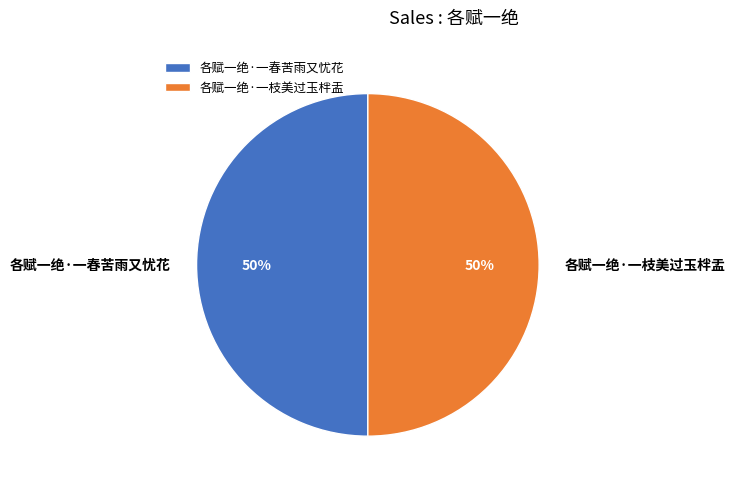

True or false: 各赋一绝·一春苦雨又忧花 accounts for 35% of the total.

False